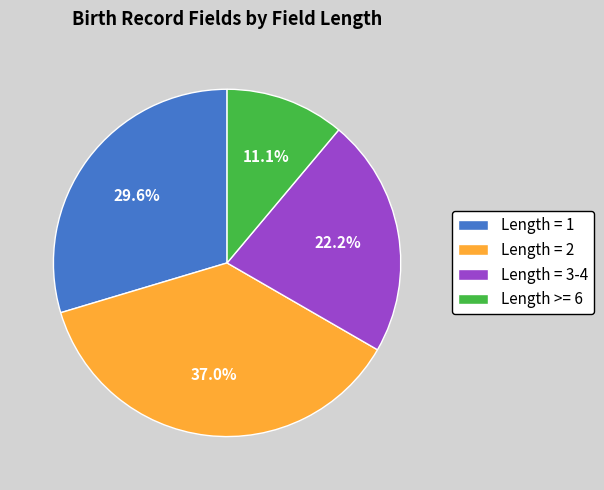

Is there any slice that represents more than half of the pie?

No